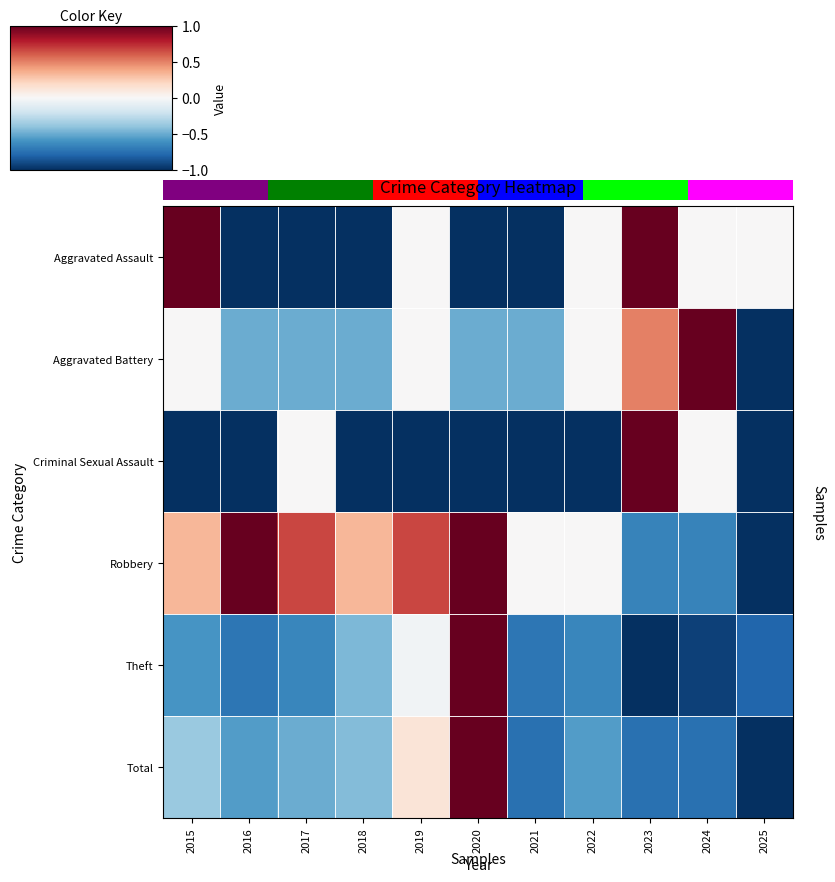

Read the Aggravated Battery value at 2021.

-0.5